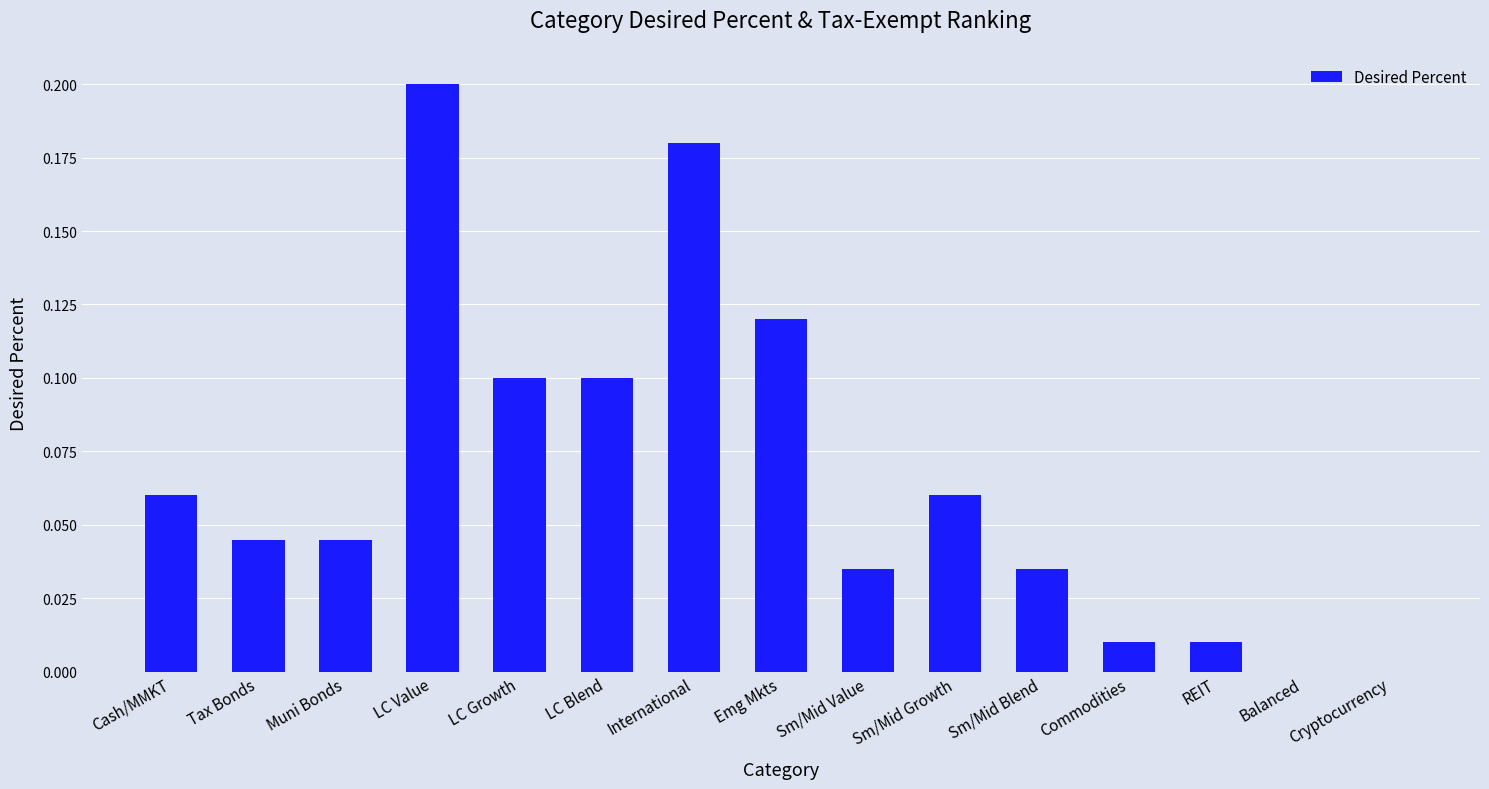

Between LC Value and Sm/Mid Growth, which is larger?

LC Value